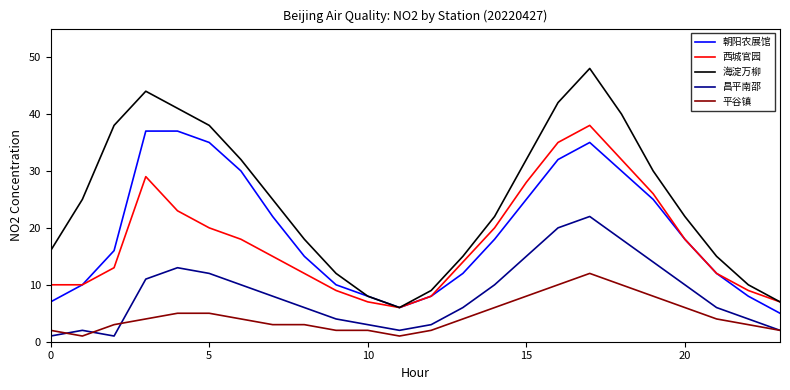

Rank the series by their maximum value, from lowest to highest.

平谷镇, 昌平南邵, 朝阳农展馆, 西城官园, 海淀万柳